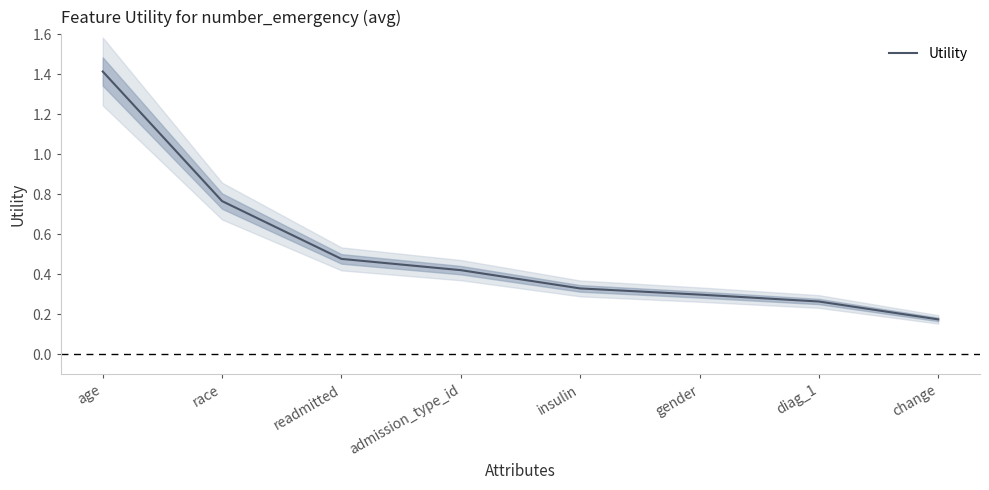

True or false: the data has more than 1 interior local peaks.

False